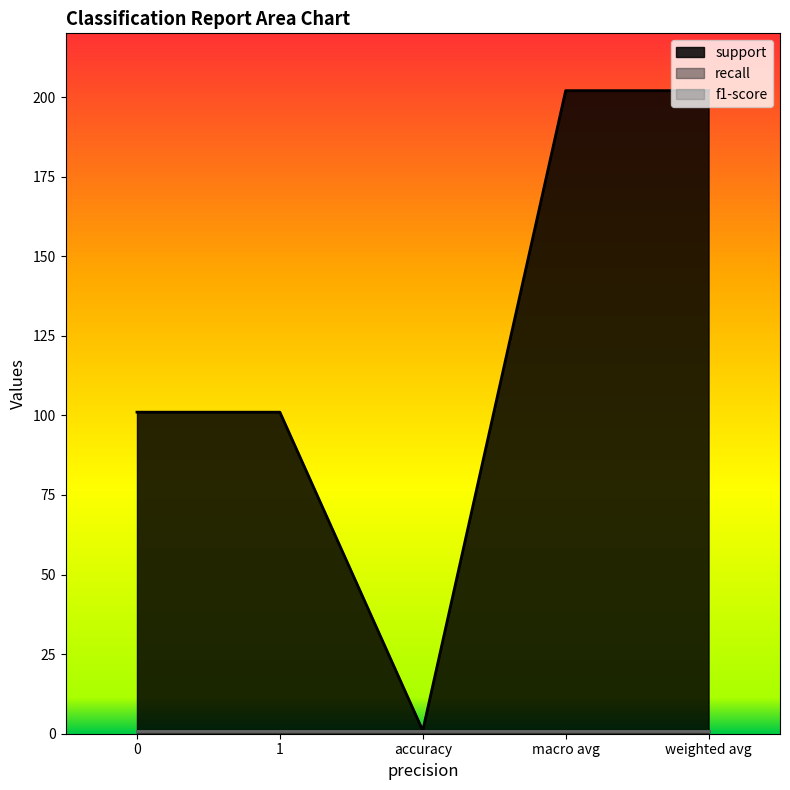

At how many categories does at least one series exceed 13?

4